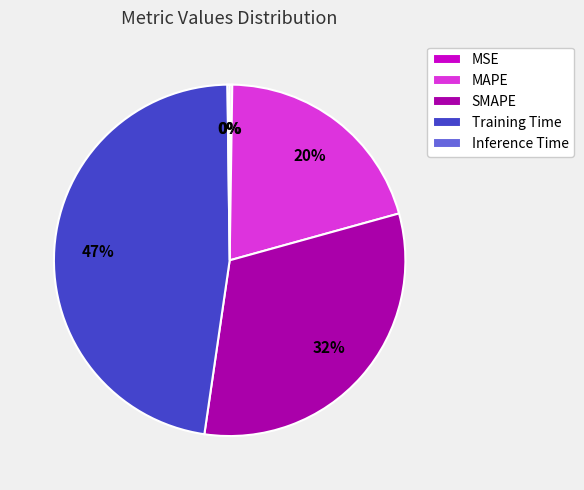

To the nearest percent, what is the combined percentage of MAPE and Training Time?

68%